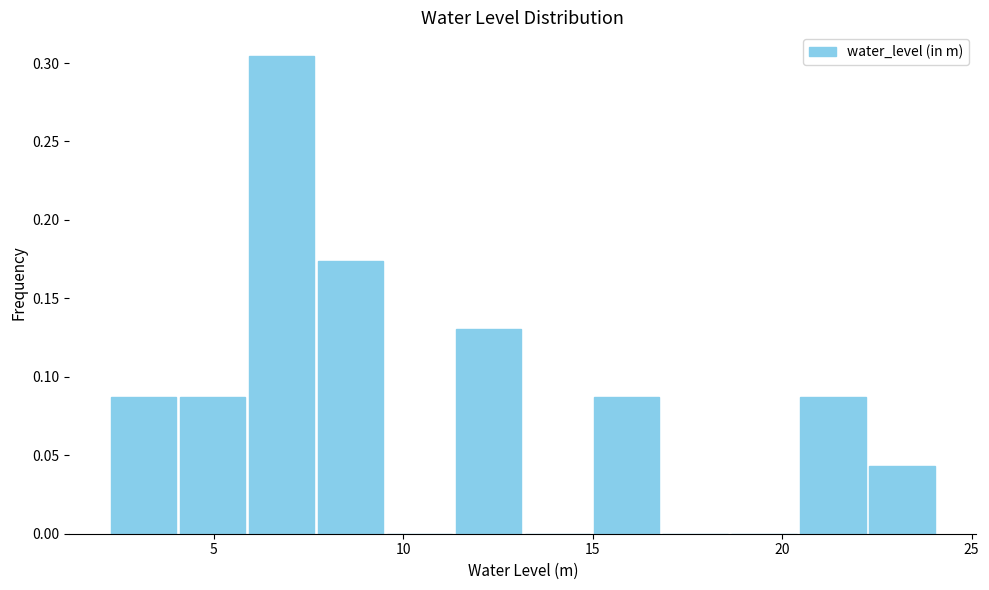

Read against the x-axis, roughly where is the centre of the tallest bar?

7.0